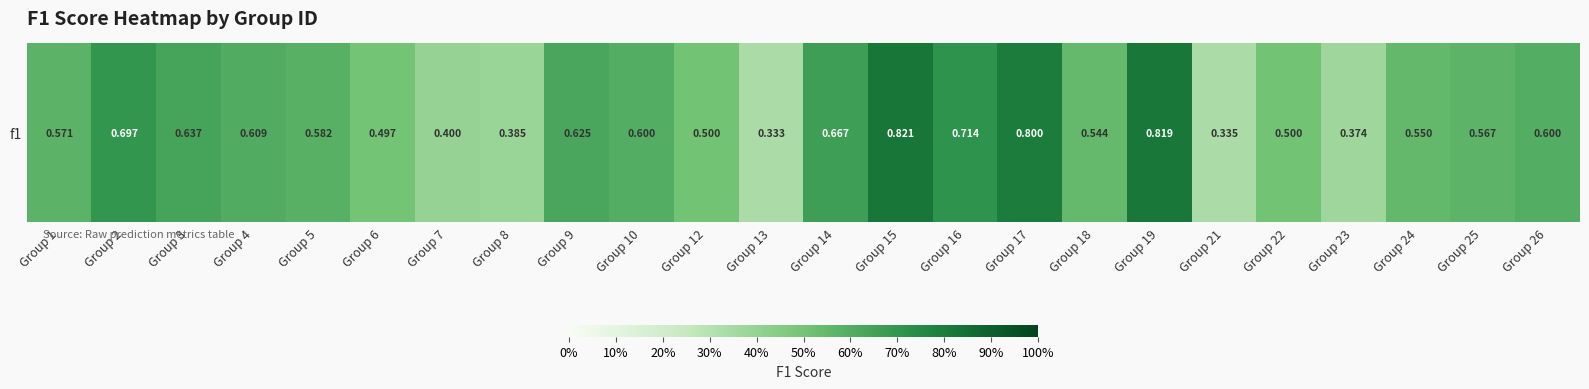

What is the minimum value shown in the chart?

0.3